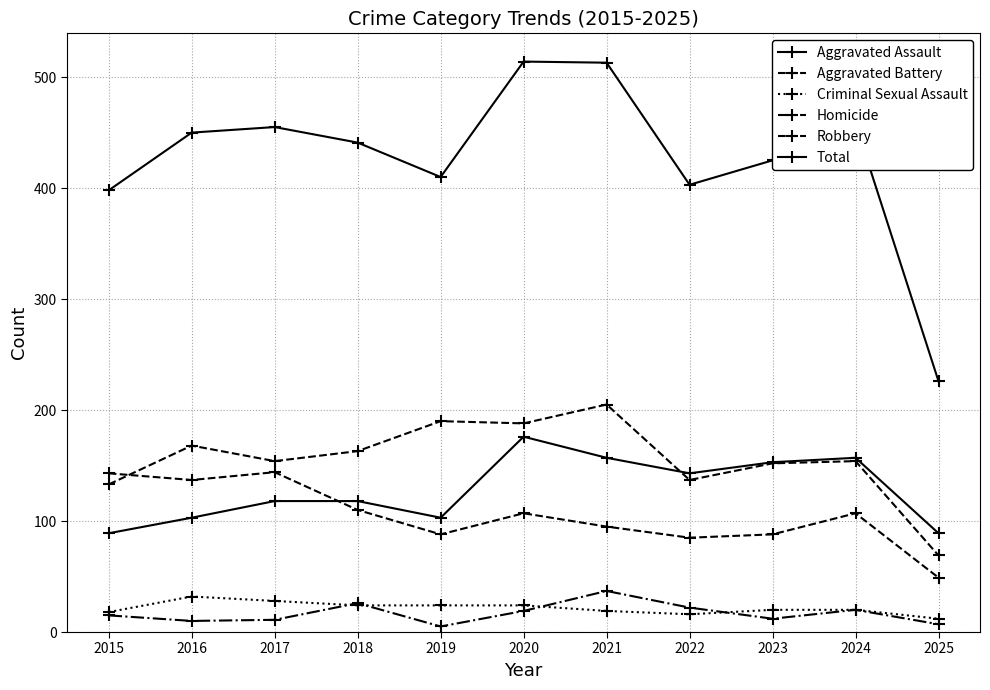

True or false: Criminal Sexual Assault has a value of 18 at 2015.

True